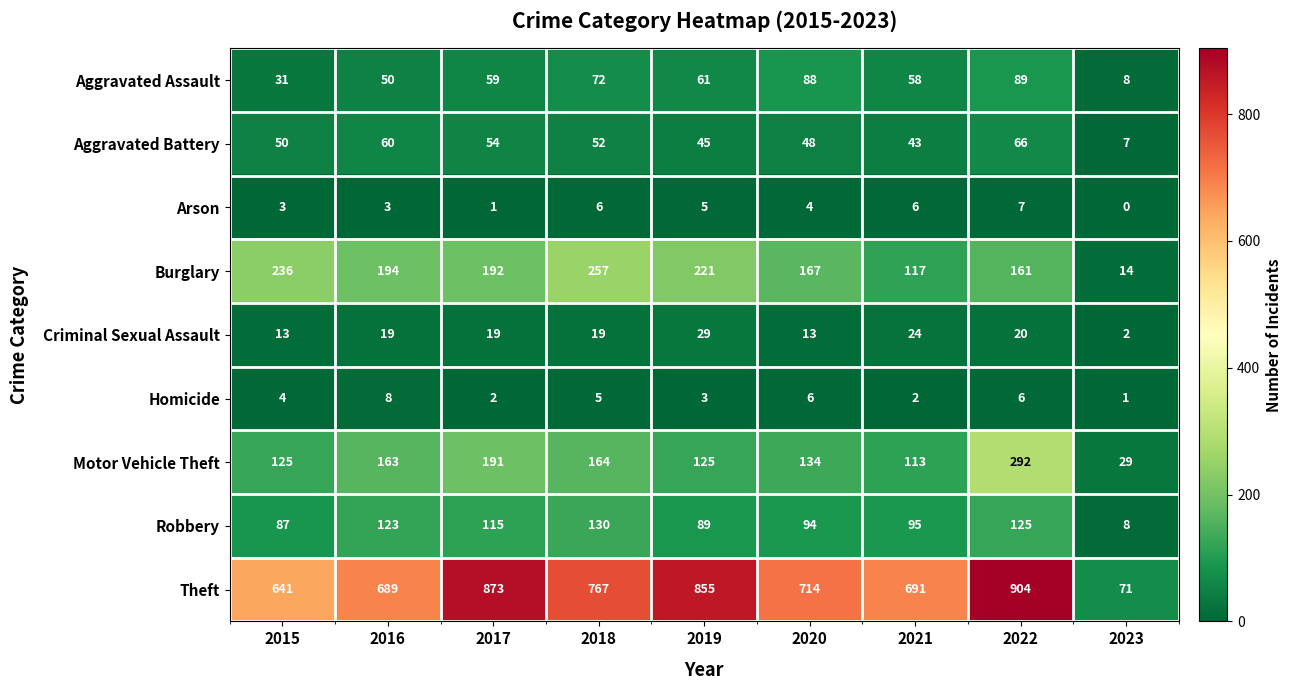

Is it true that Theft equals 71 at 2023?

True